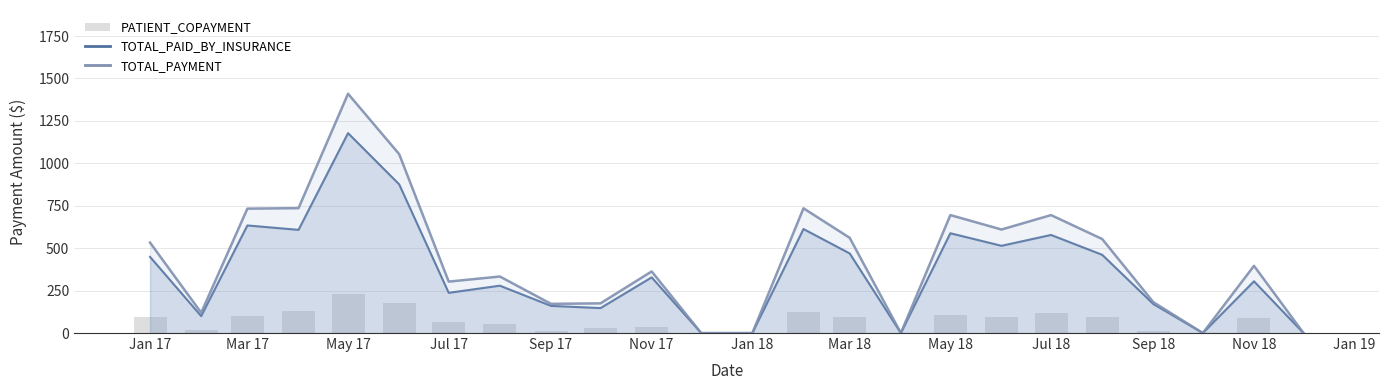

How many bars are there in total?

24